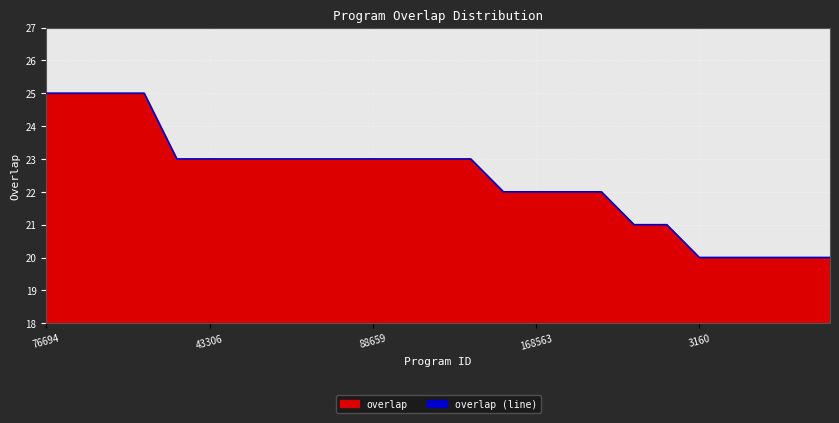

What is the minimum value shown in the chart?

20